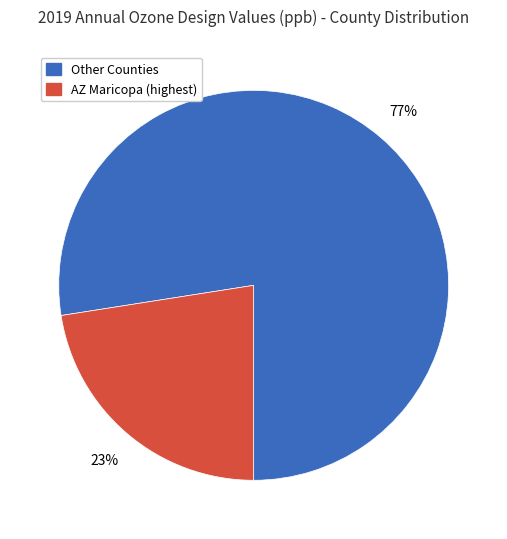

To the nearest percent, what is the average slice percentage?

50%